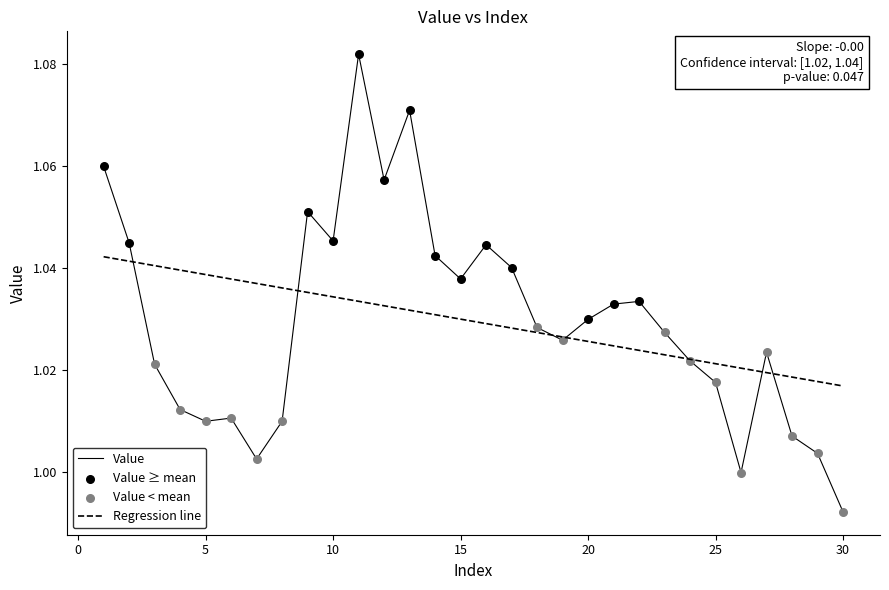

Which series has the largest range (max minus min)?

Value